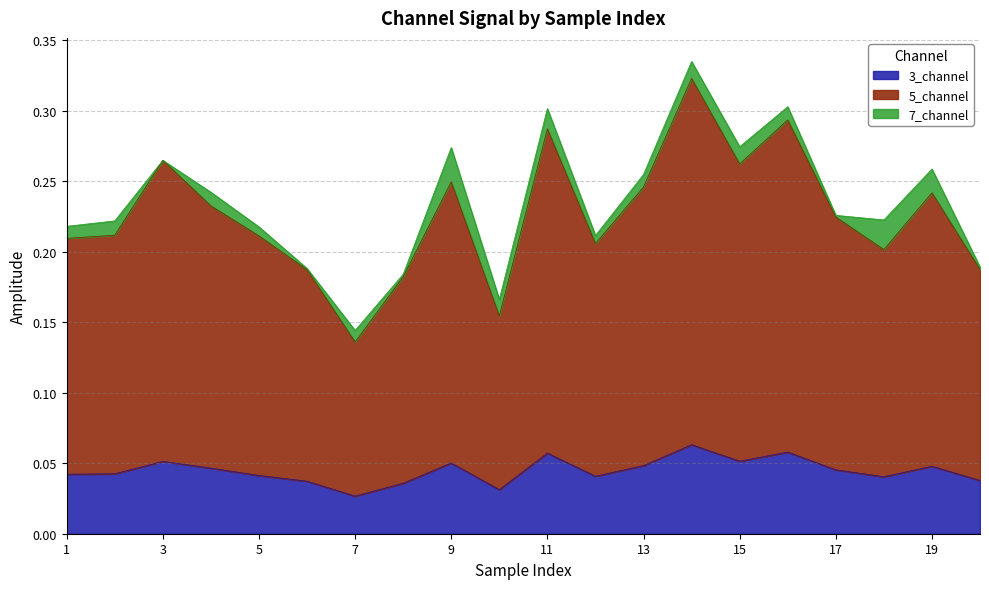

What are all the series names shown in the legend?

3_channel, 5_channel, 7_channel